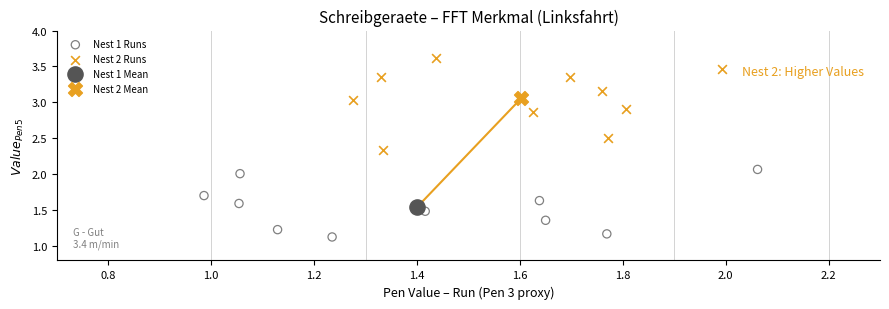

Which series reaches the maximum Y coordinate?

Nest 2 Runs